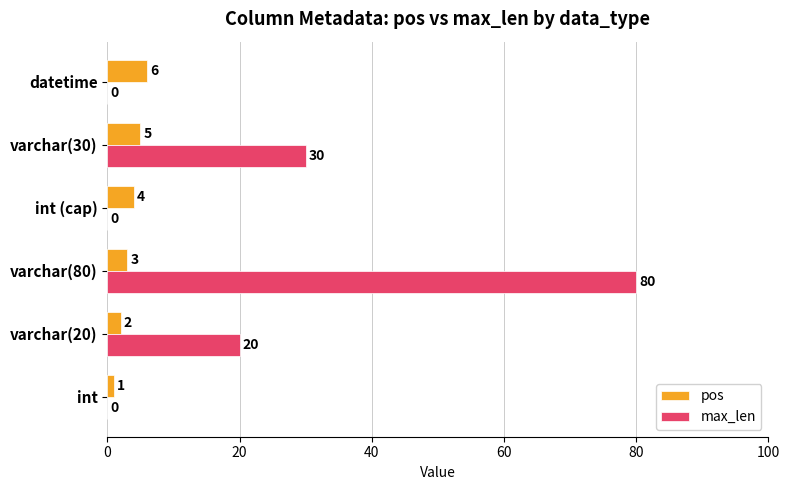

Which series has the largest total across all categories?

max_len